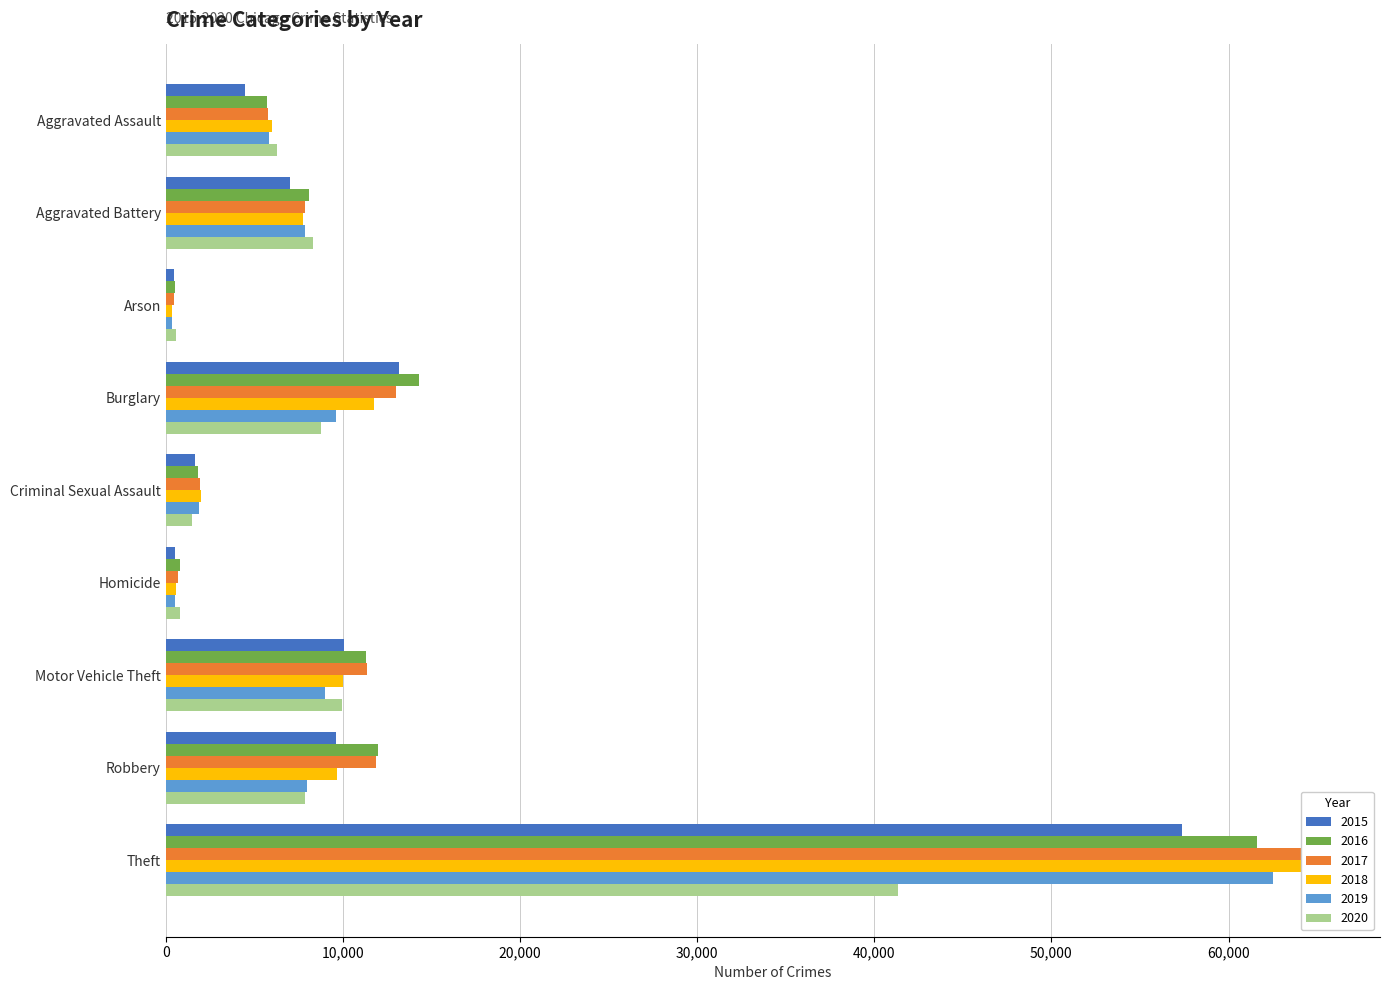

At which label is 2020 closest to 20954?

Motor Vehicle Theft